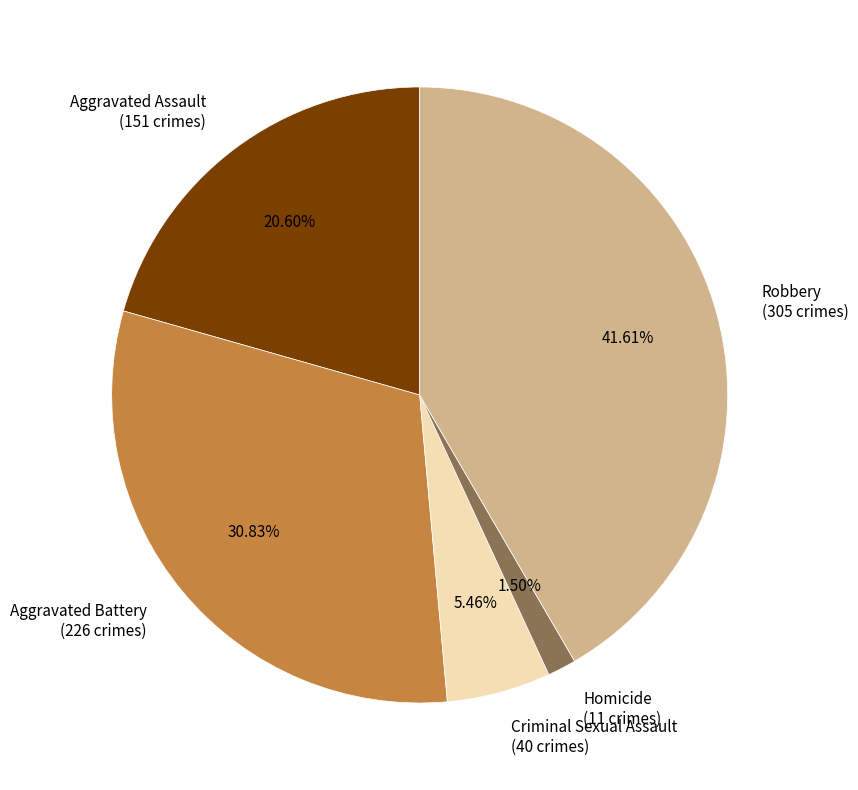

Is there any slice that represents more than half of the pie?

No